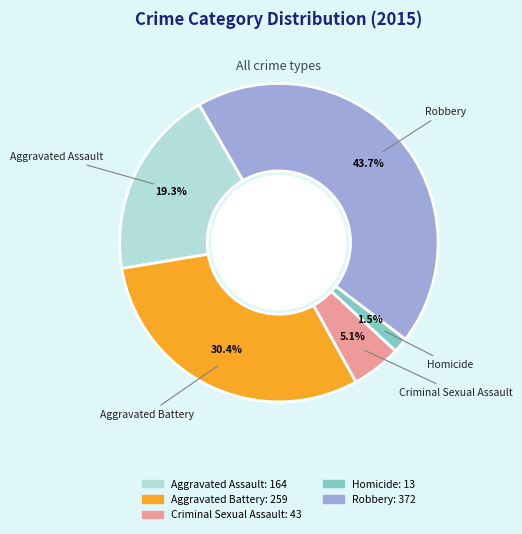

What is the ratio of the value at Aggravated Battery to the value at Robbery?

0.7